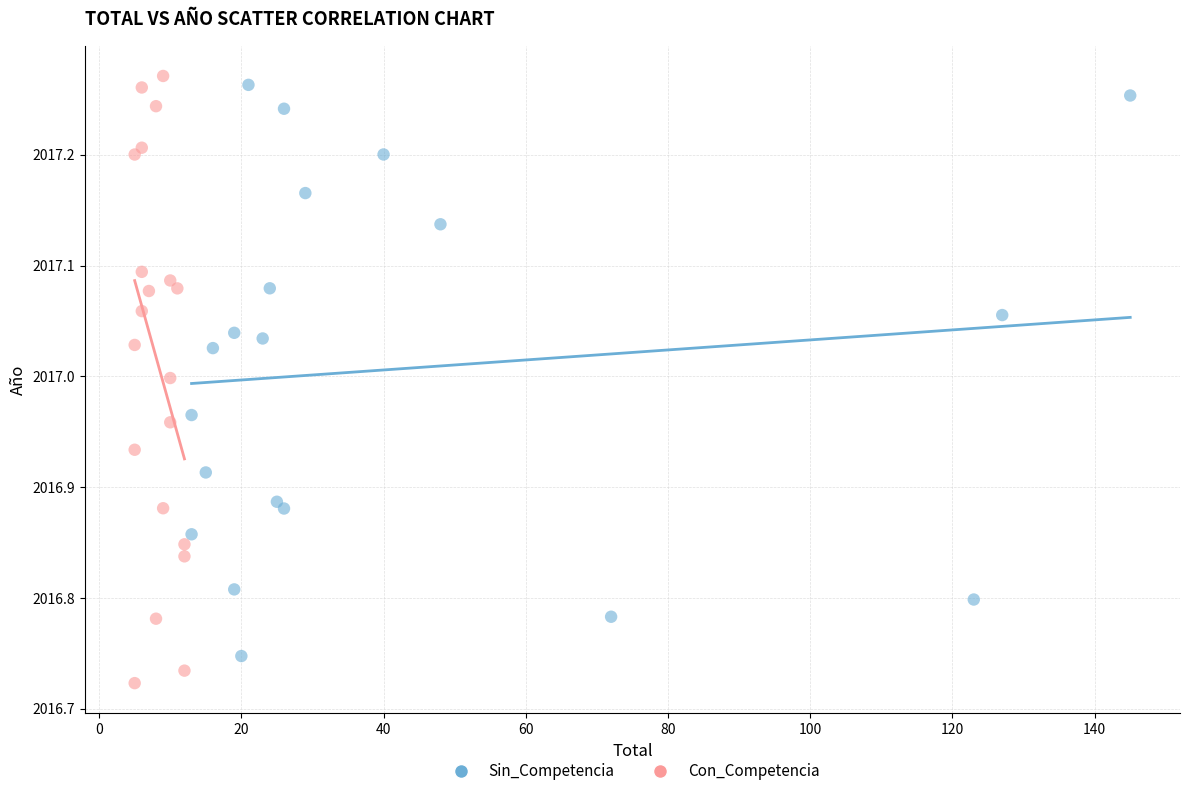

Which series reaches the maximum Y coordinate?

Con_Competencia